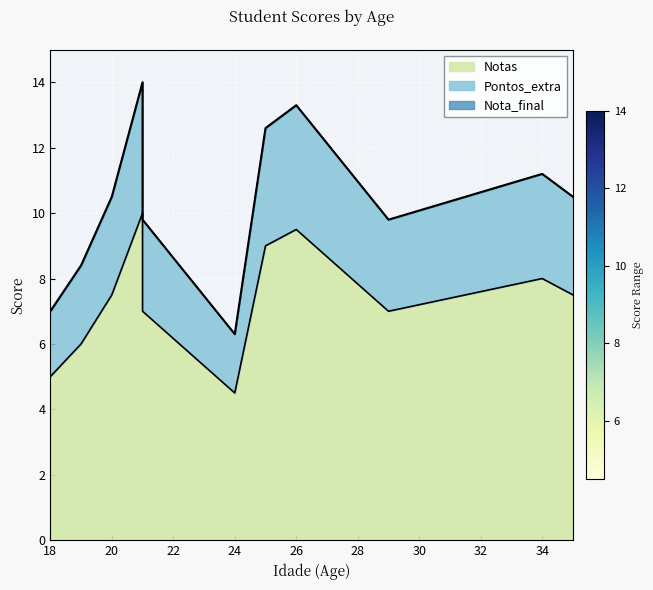

At which label is Nota_final closest to 10?

21